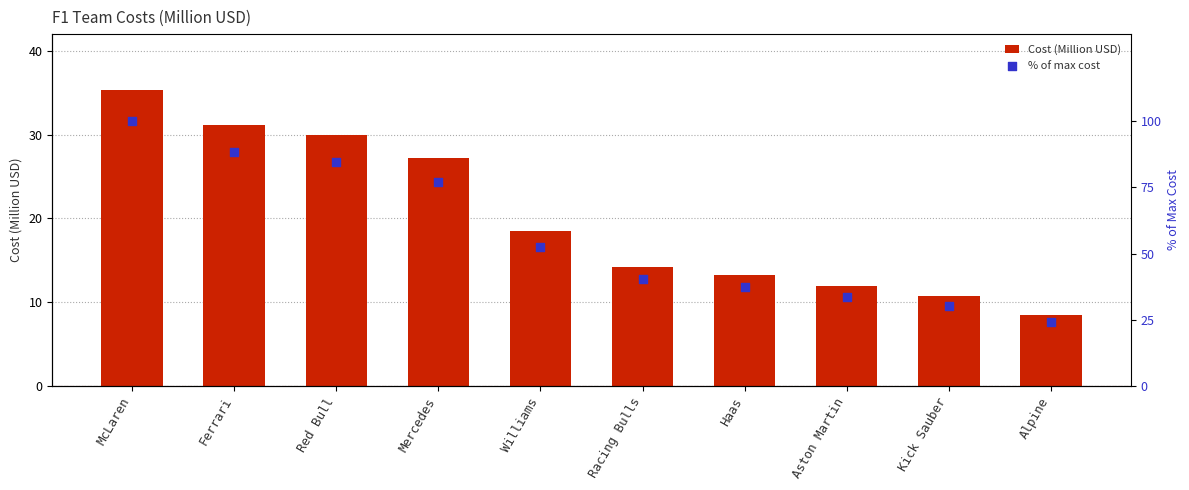

Which series contains the lowest Y value?

Cost (Million USD)